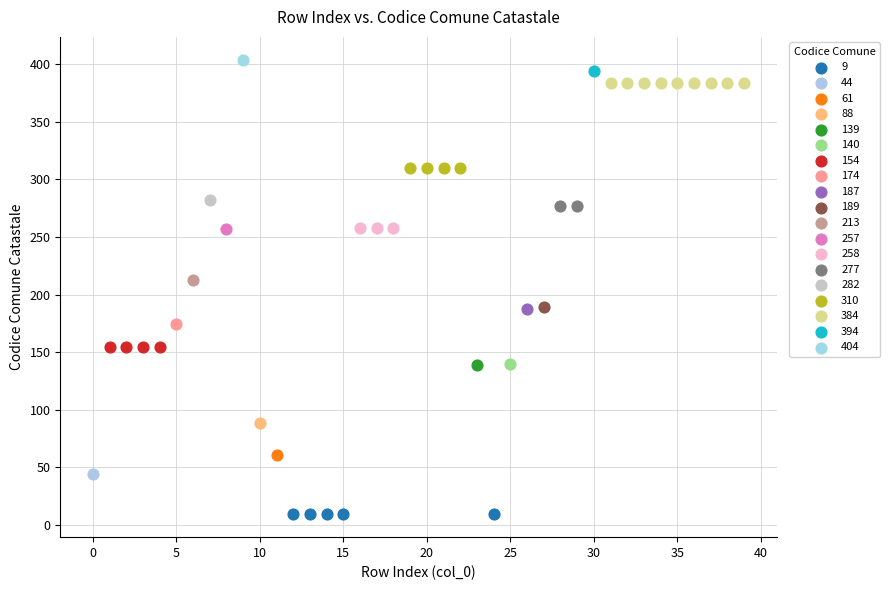

Which series reaches the minimum Y coordinate?

9